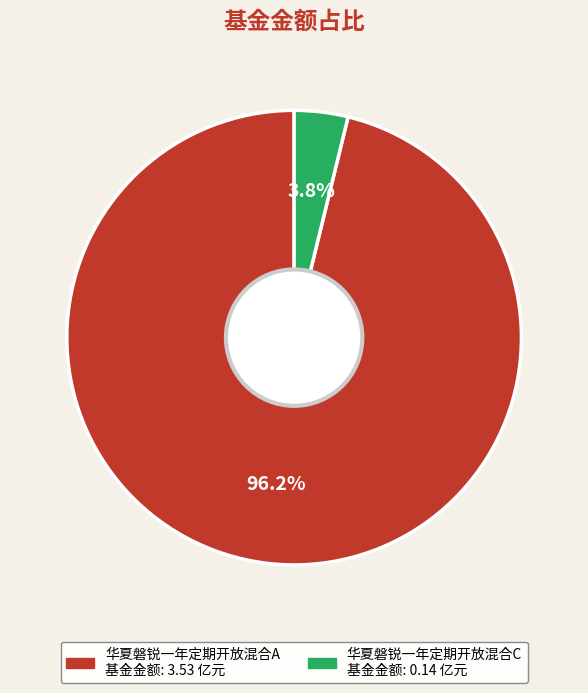

Which slice is the smallest?

华夏磐锐一年定期开放混合C